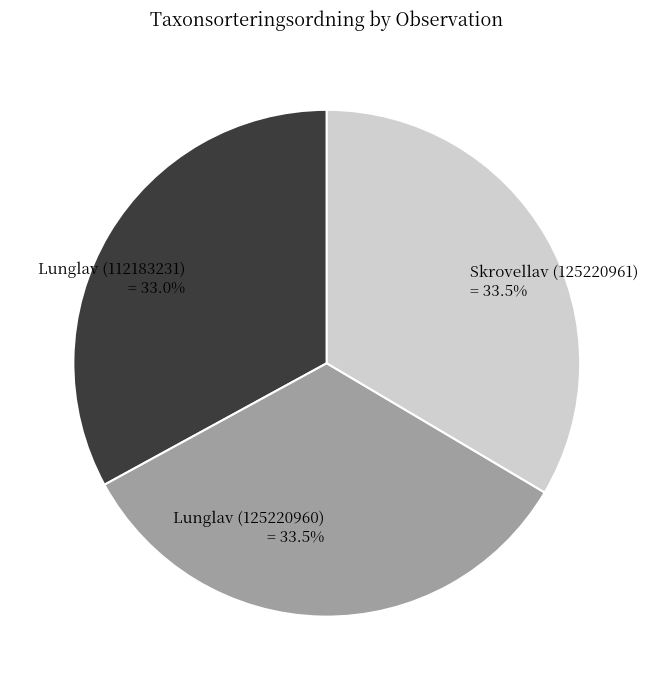

How many segments does this pie chart have?

3